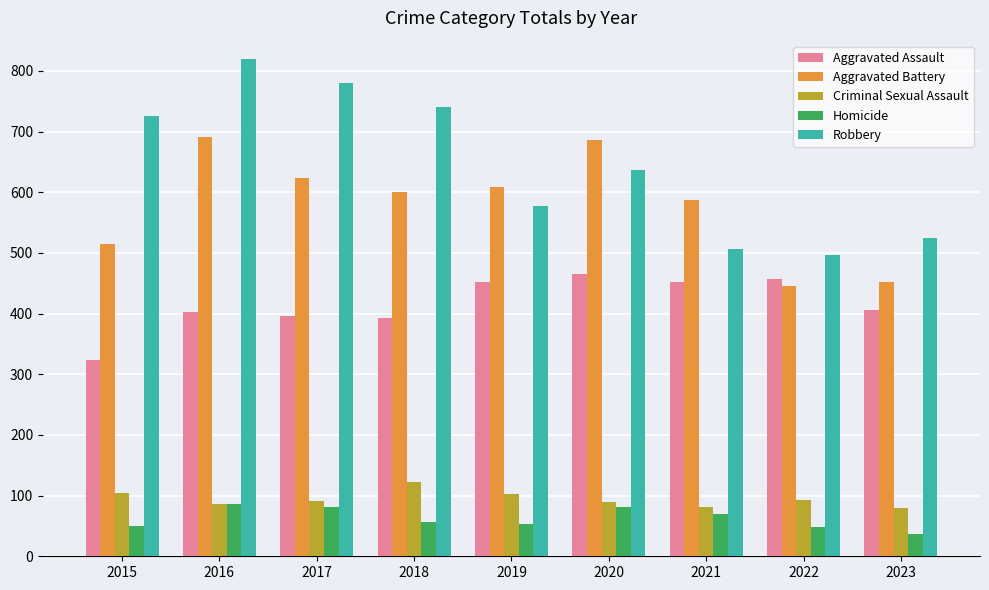

What is the difference between the maximum and minimum values in the Robbery series?

322